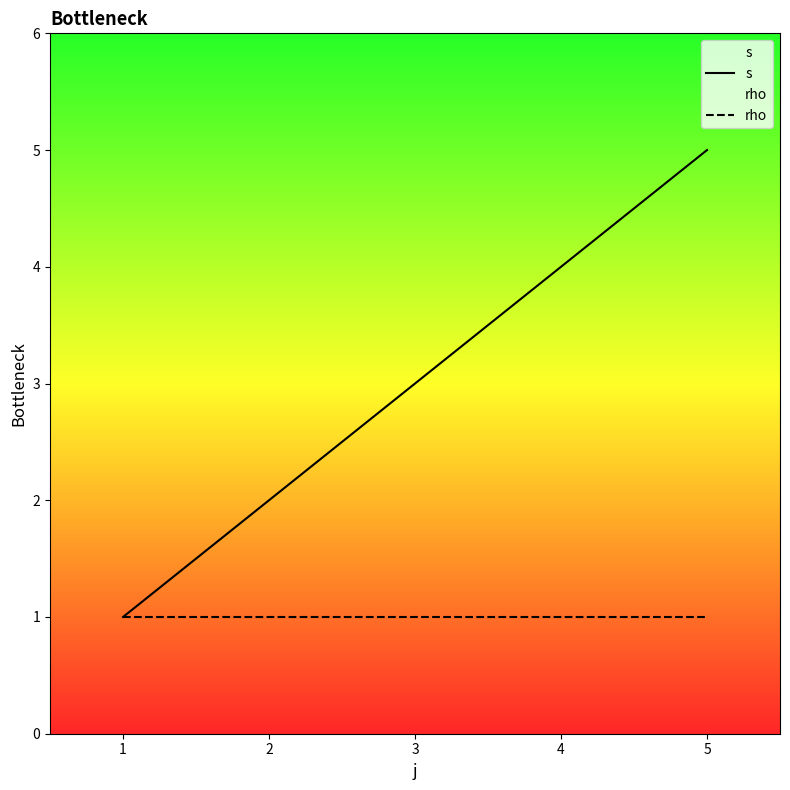

True or false: rho has more than 1 points higher than both neighbors.

False